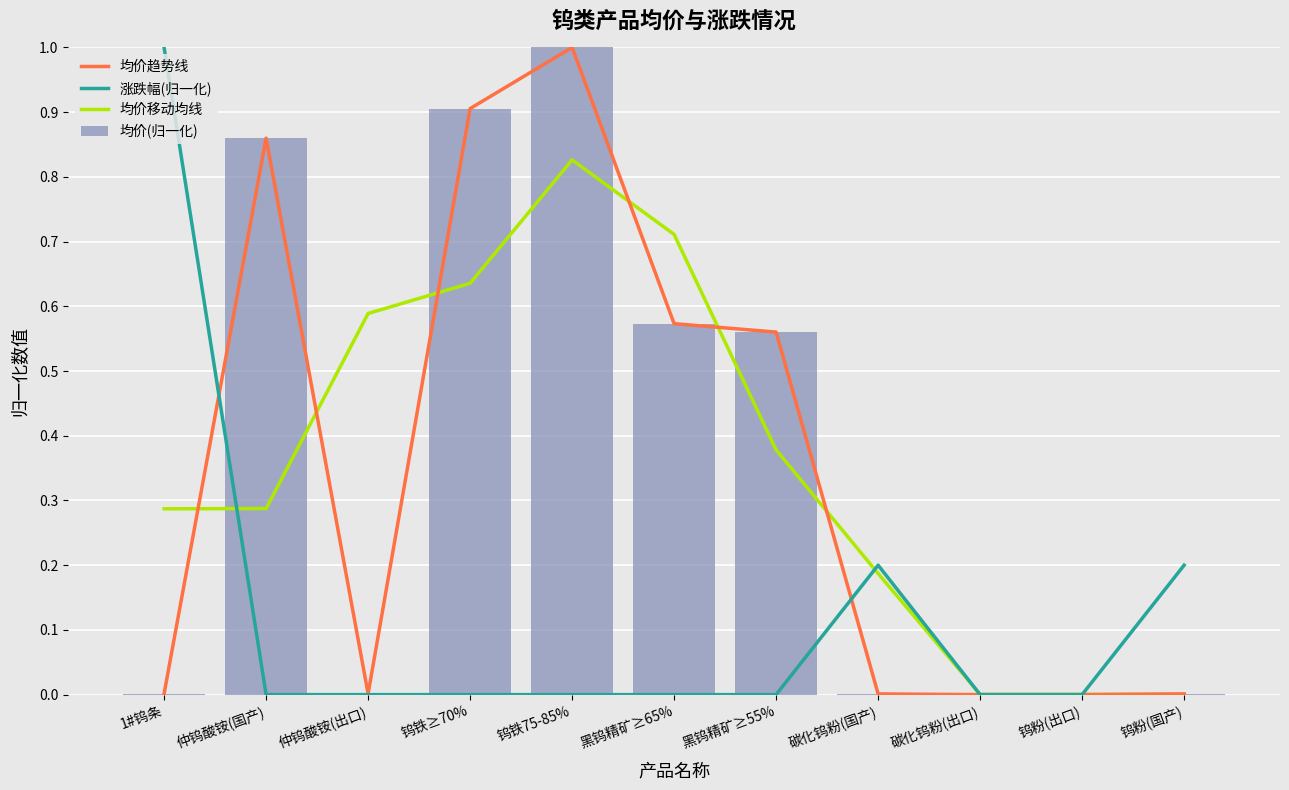

What are all the series names shown in the legend?

均价趋势线, 涨跌幅(归一化), 均价移动均线, 均价(归一化)